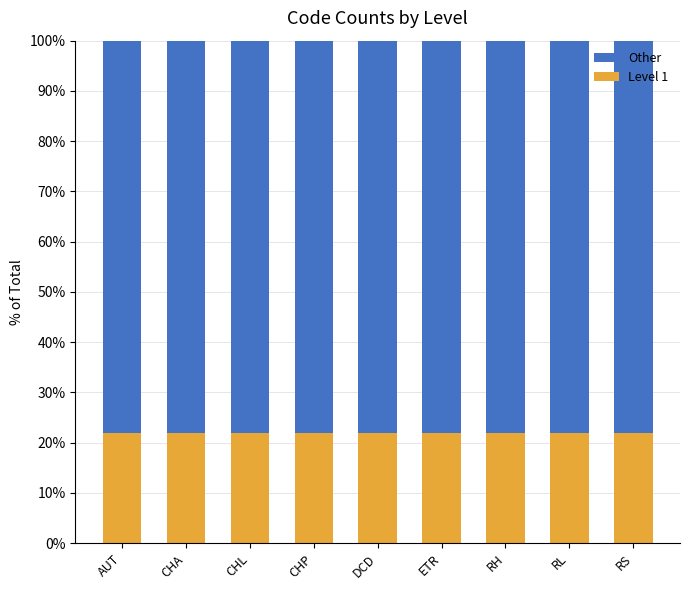

What is the total value across all series at AUT?

100